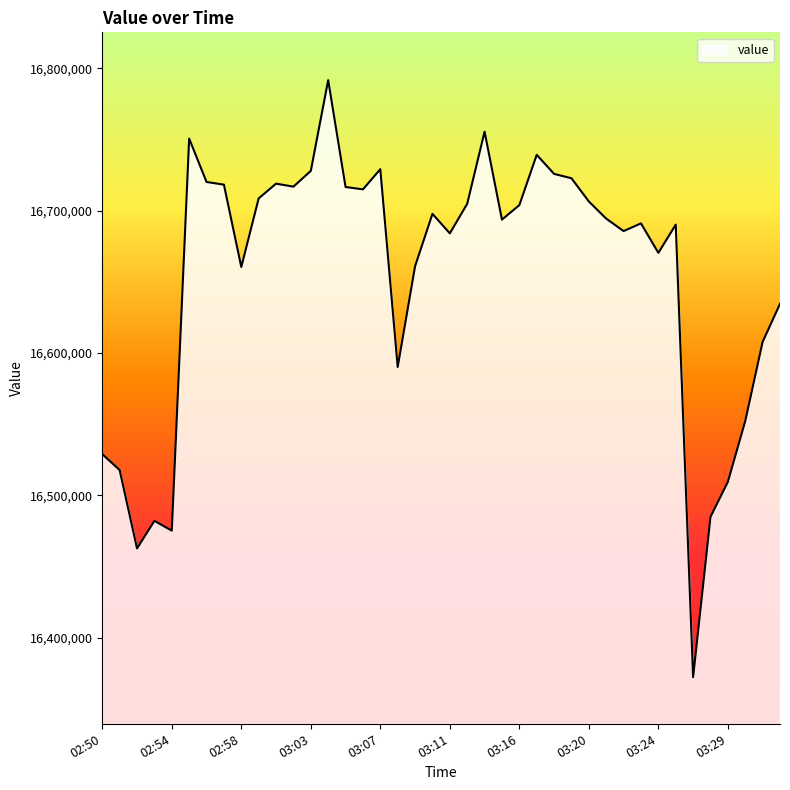

What is the difference between the maximum and minimum values?

419563